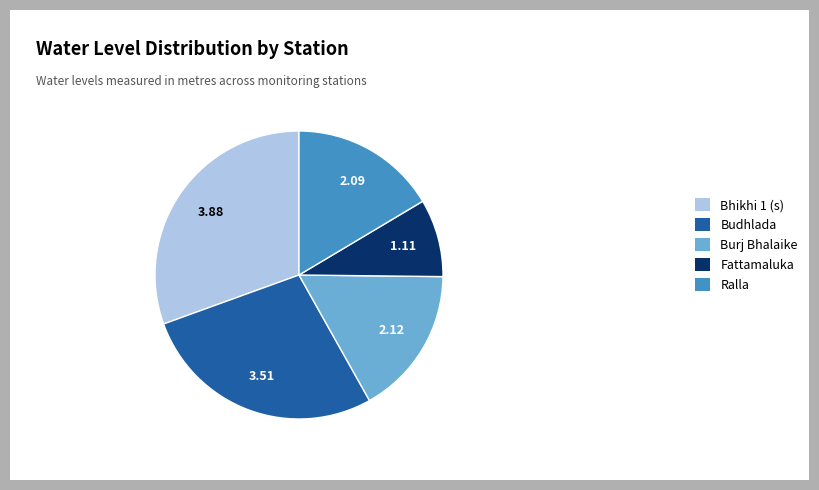

Approximately how many times larger is the value at Ralla compared to Budhlada?

0.6